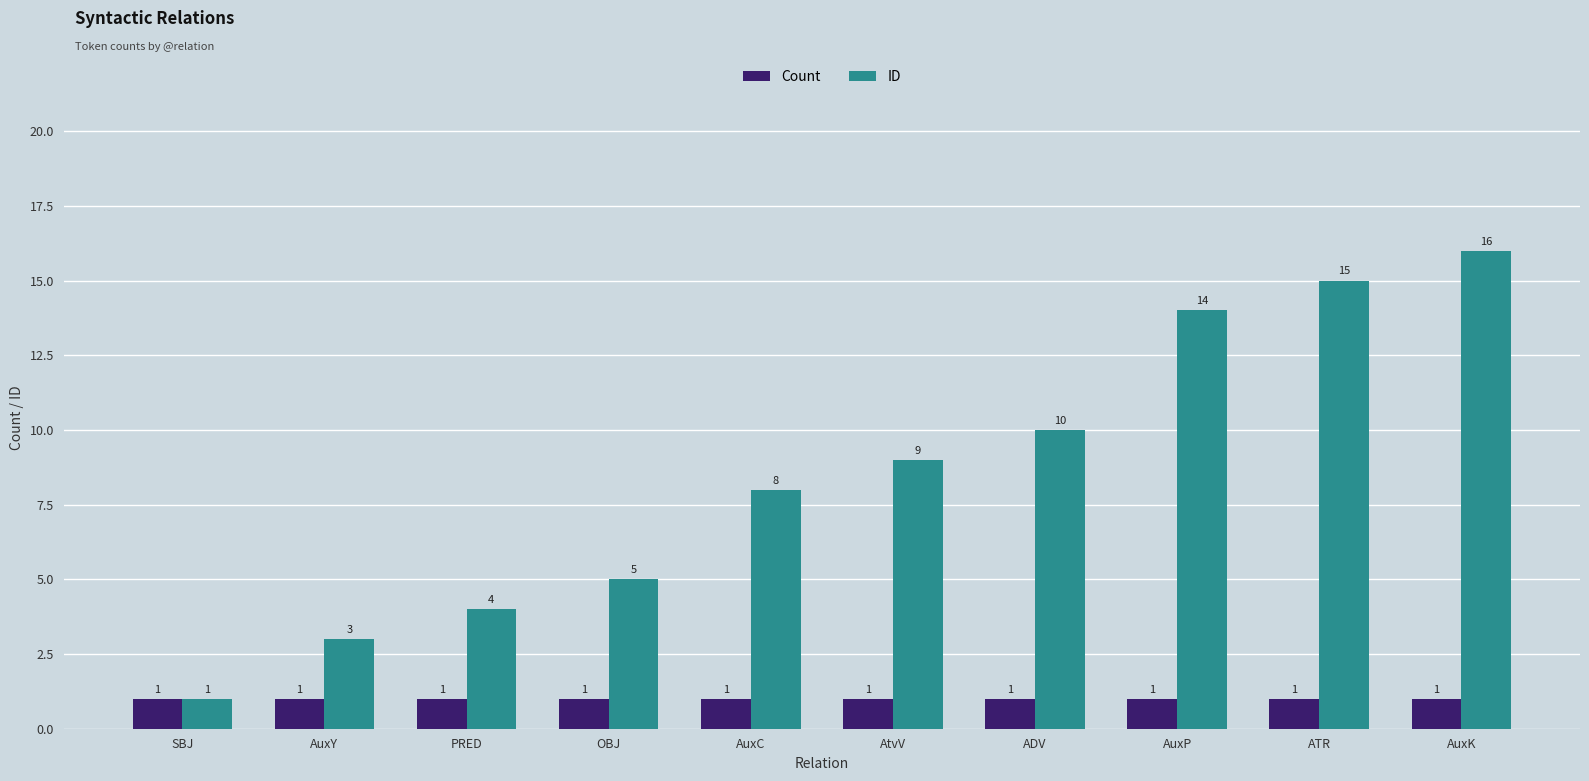

What is the difference between the highest and lowest values at ATR?

14